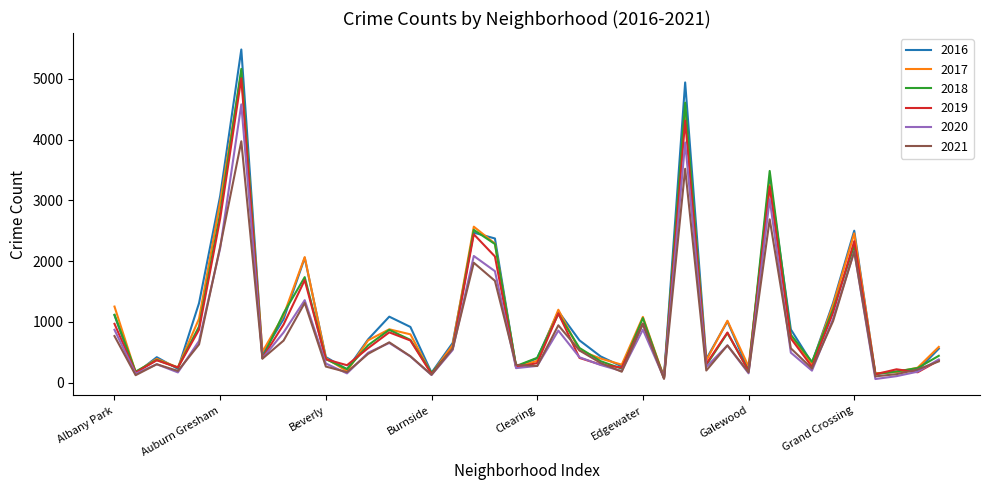

At how many categories does at least one series exceed 2926?

4